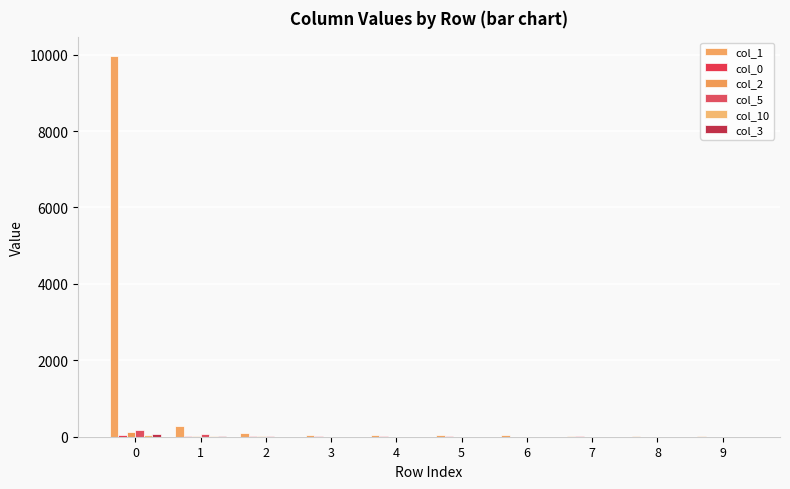

Reading left to right, transcribe all the data shown in this chart.

col_1: 9952	285	103	58	47	42	34	21	27	28
col_0: 53	13	13	19	6	7	4	6	3	5
col_2: 113	21	9	5	4	4	4	1	1	2
col_5: 164	83	8	4	4	3	2	2	2	0
col_10: 54	6	0	4	2	0	0	1	1	2
col_3: 81	9	3	5	0	0	1	0	0	0